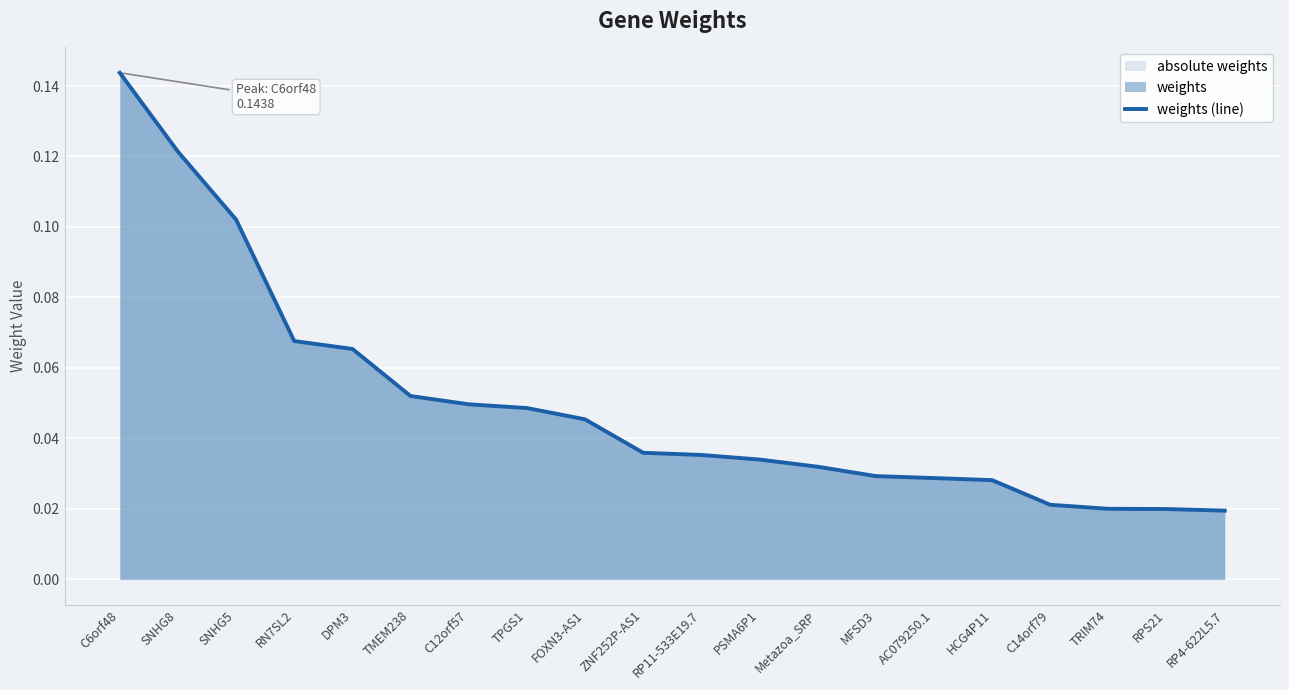

True or false: the data has more than 0 interior local peaks.

False